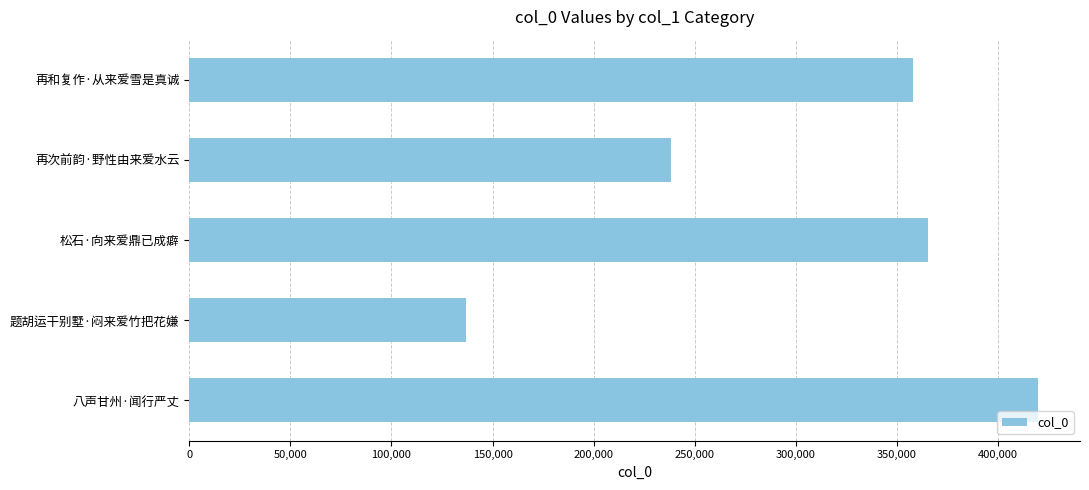

Is it true that the value at 再次前韵·野性由来爱水云 is 238280?

True